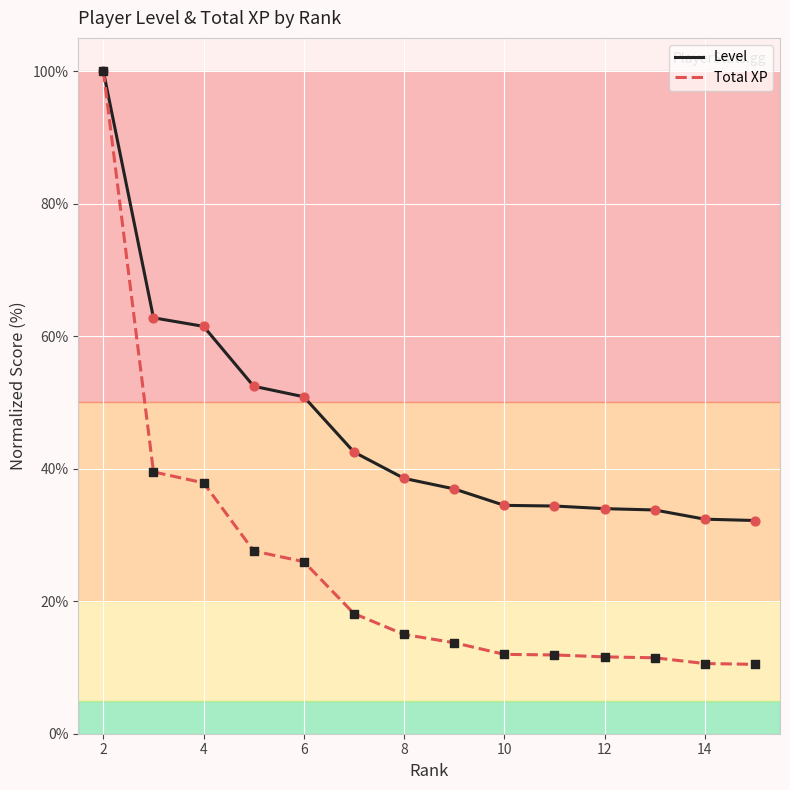

Rank the series by their average value, from highest to lowest.

Level, Total XP